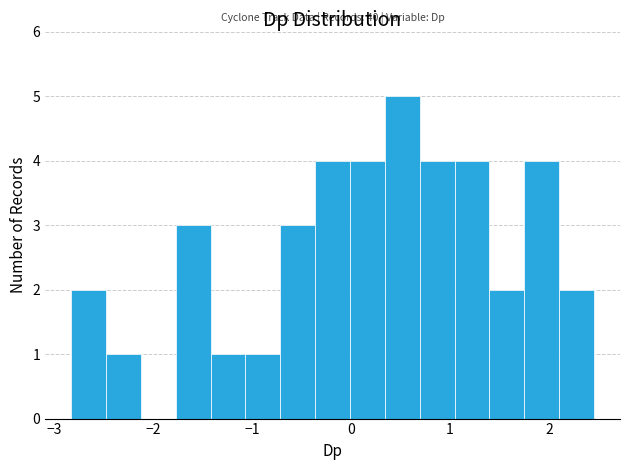

Read against the x-axis, roughly where is the centre of the tallest bar?

0.5